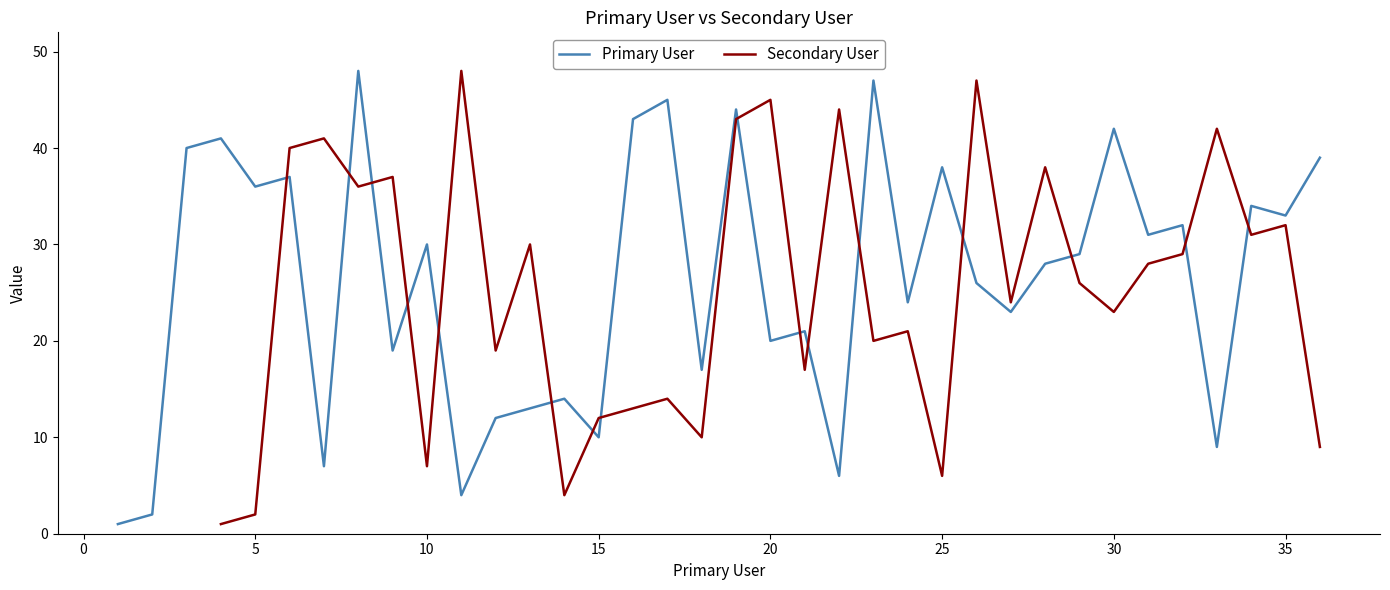

What is the smallest value displayed?

1